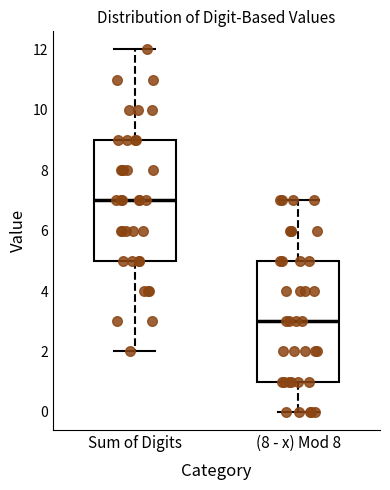

Reading left to right, transcribe this box plot: for each box, give where its median line is, the range the box spans, and where its two whiskers end, as read against the y-axis. The values are not printed on the chart, so give them approximately, as read against the axis.

Sum of Digits: median 7, box 5 to 9, whiskers 2 to 12
(8 - x) Mod 8: median 3, box 1 to 5, whiskers 0 to 7